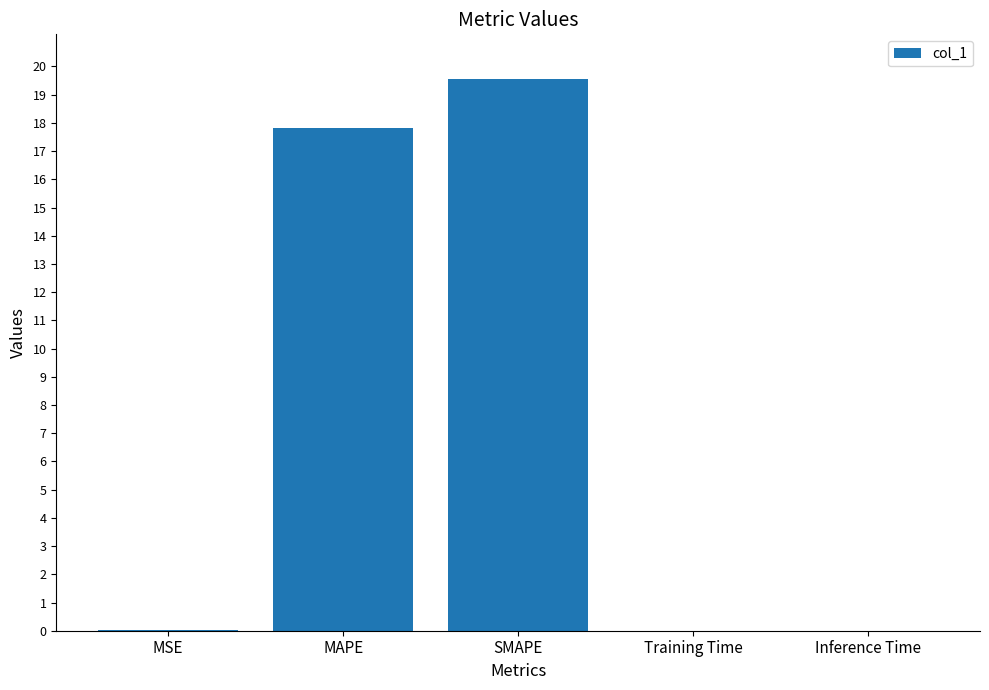

Which has a higher value, Inference Time or SMAPE?

SMAPE